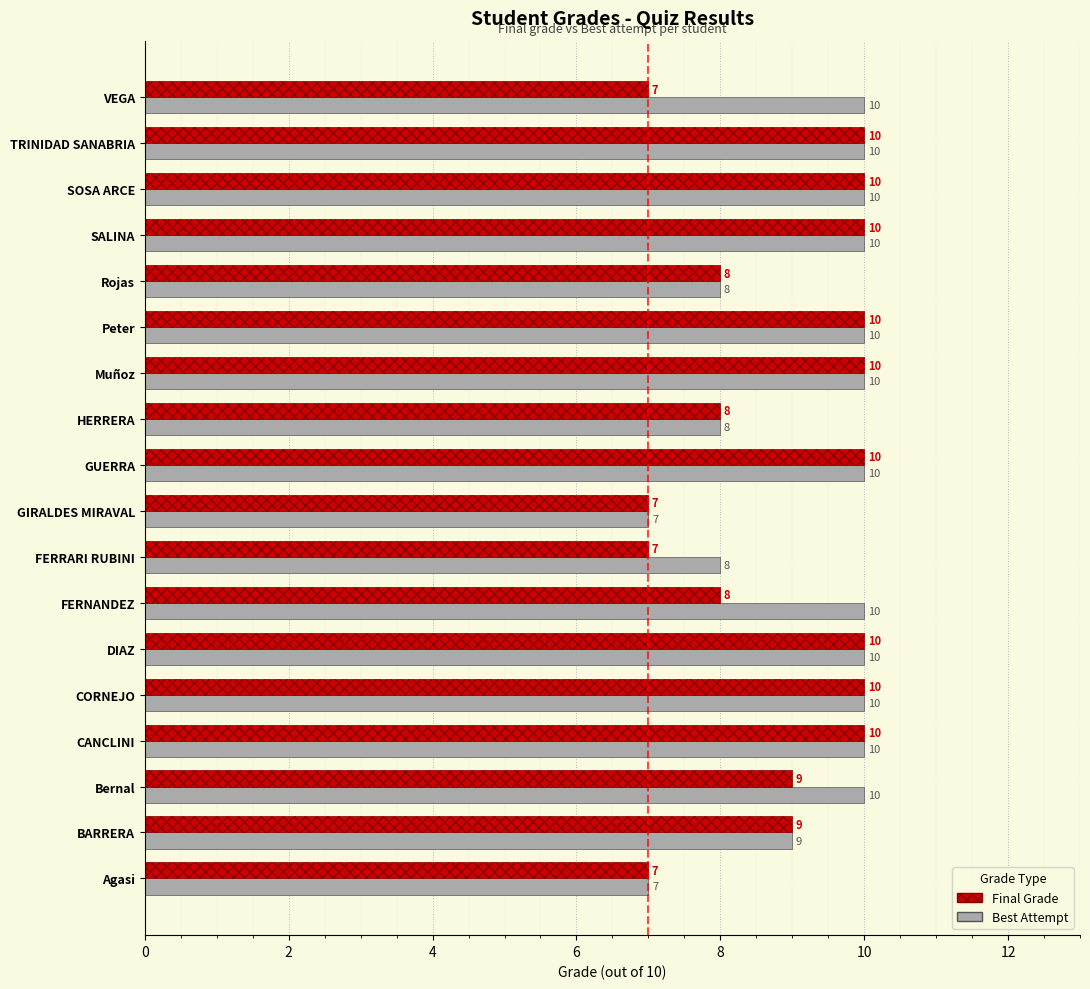

What is the average value of the Best Attempt series?

9